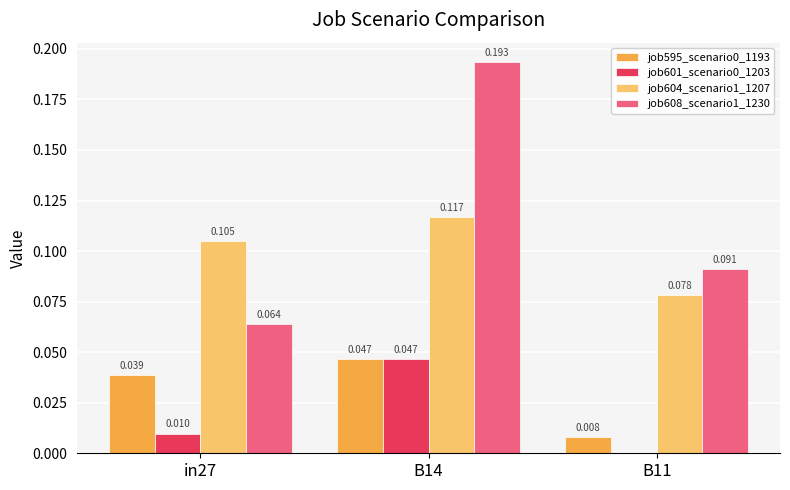

How many data points does each series have?

3